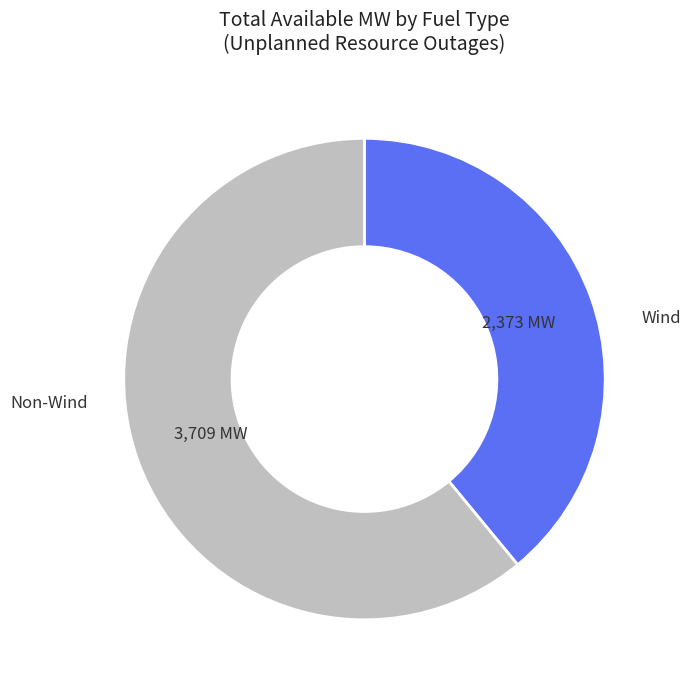

Approximately how many times larger is the value at Wind compared to Non-Wind?

0.6